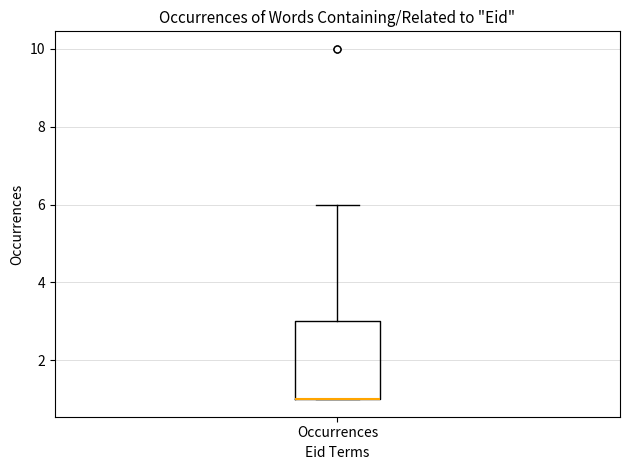

Read this box plot against the y-axis: the position of the median line, the range covered by the box, and the ends of both whiskers. The values are not printed on the chart, so give them approximately, as read against the axis.

median 1 (drawn on the box's lower edge), box 1 to 3, whiskers 1 to 6